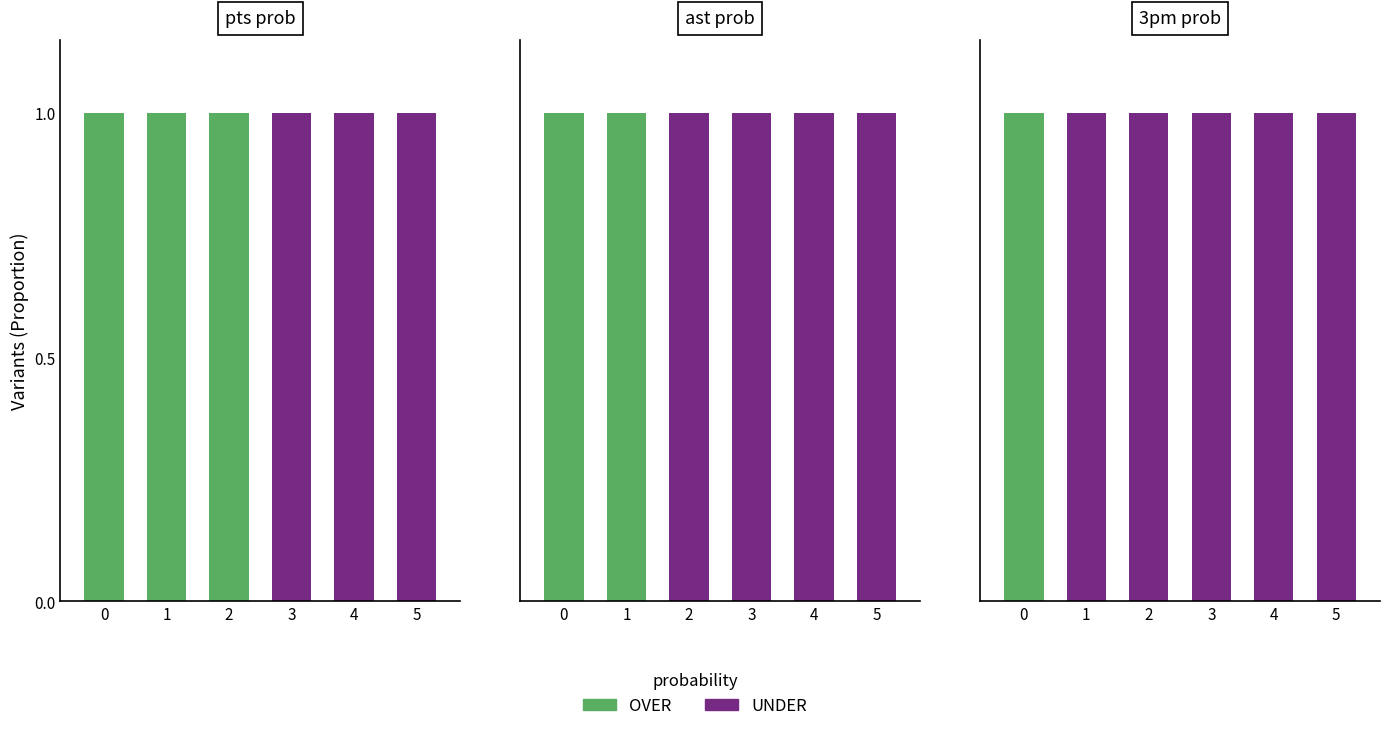

Which category has the highest value across all series?

1